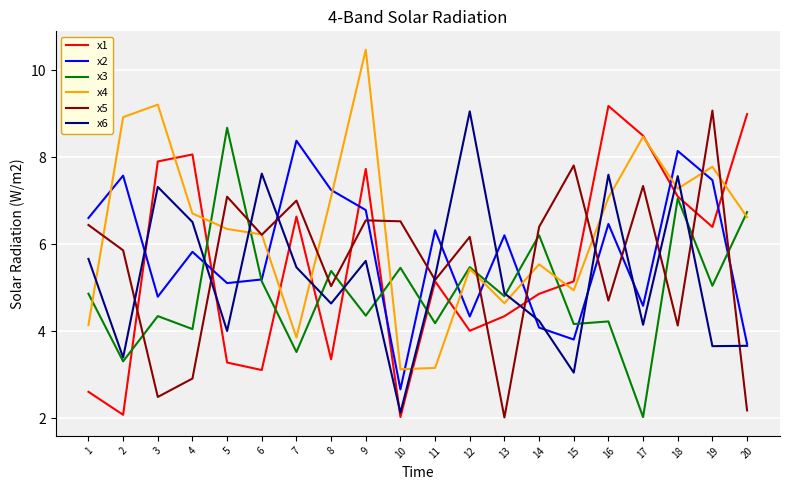

Which series has the largest range (max minus min)?

x4